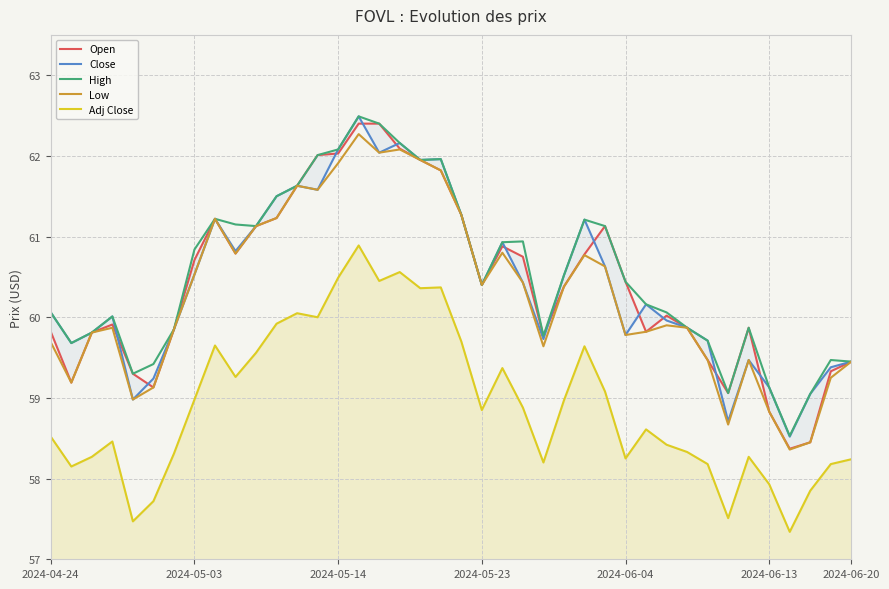

True or false: High and Adj Close intersect in this chart.

False